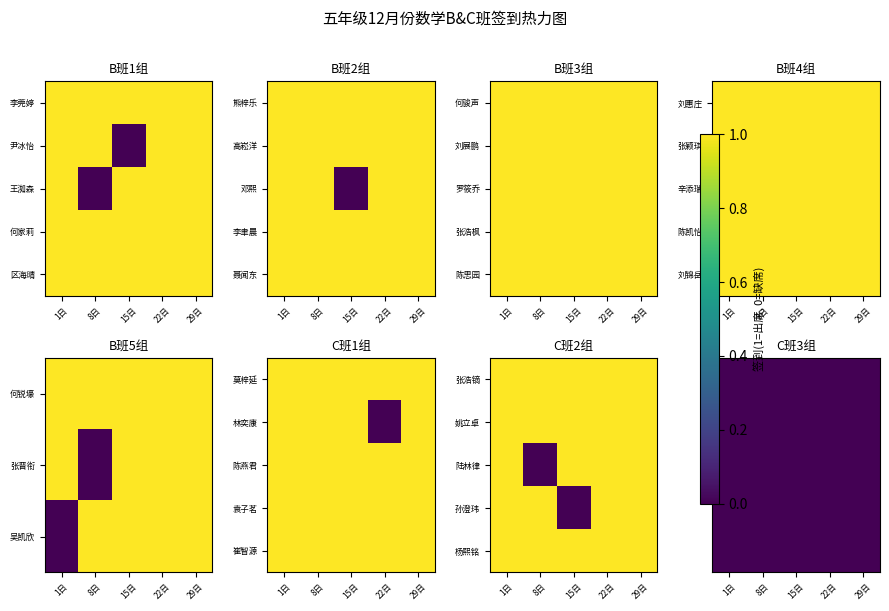

What is the difference between the maximum and minimum values in the 孙澄玮 series?

1